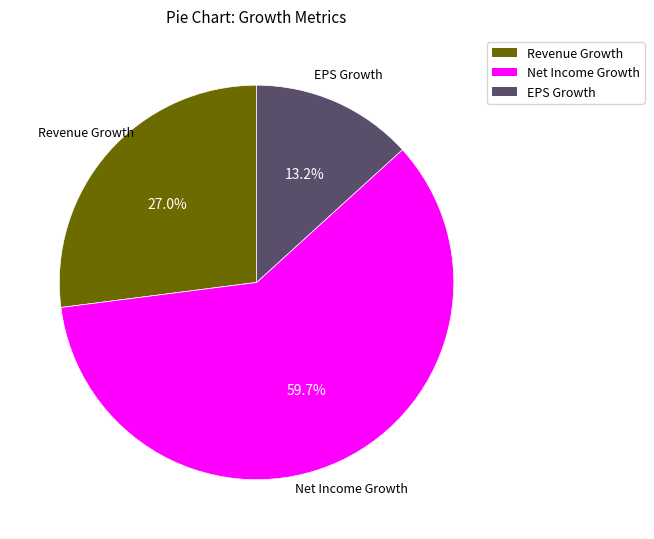

Is there a majority slice in this chart?

Yes